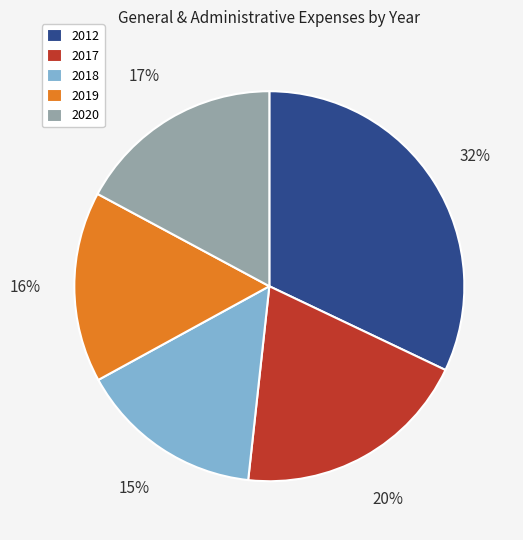

Is there a majority slice in this chart?

No